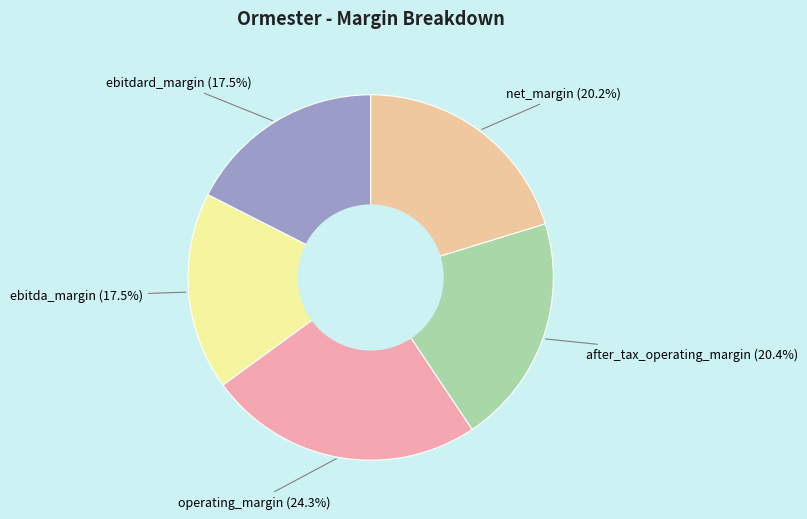

Combined, do ebitdard_margin and after_tax_operating_margin account for over 50%?

No